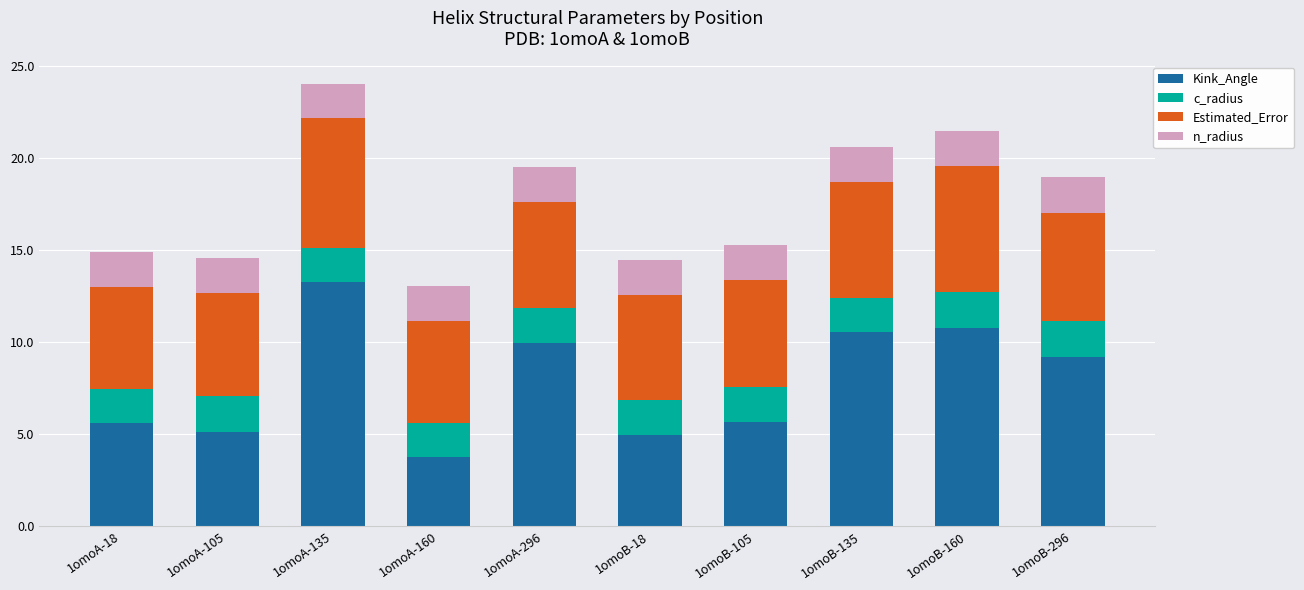

What is the difference between the Kink_Angle values at 1omoB-105 and 1omoA-296?

4.3